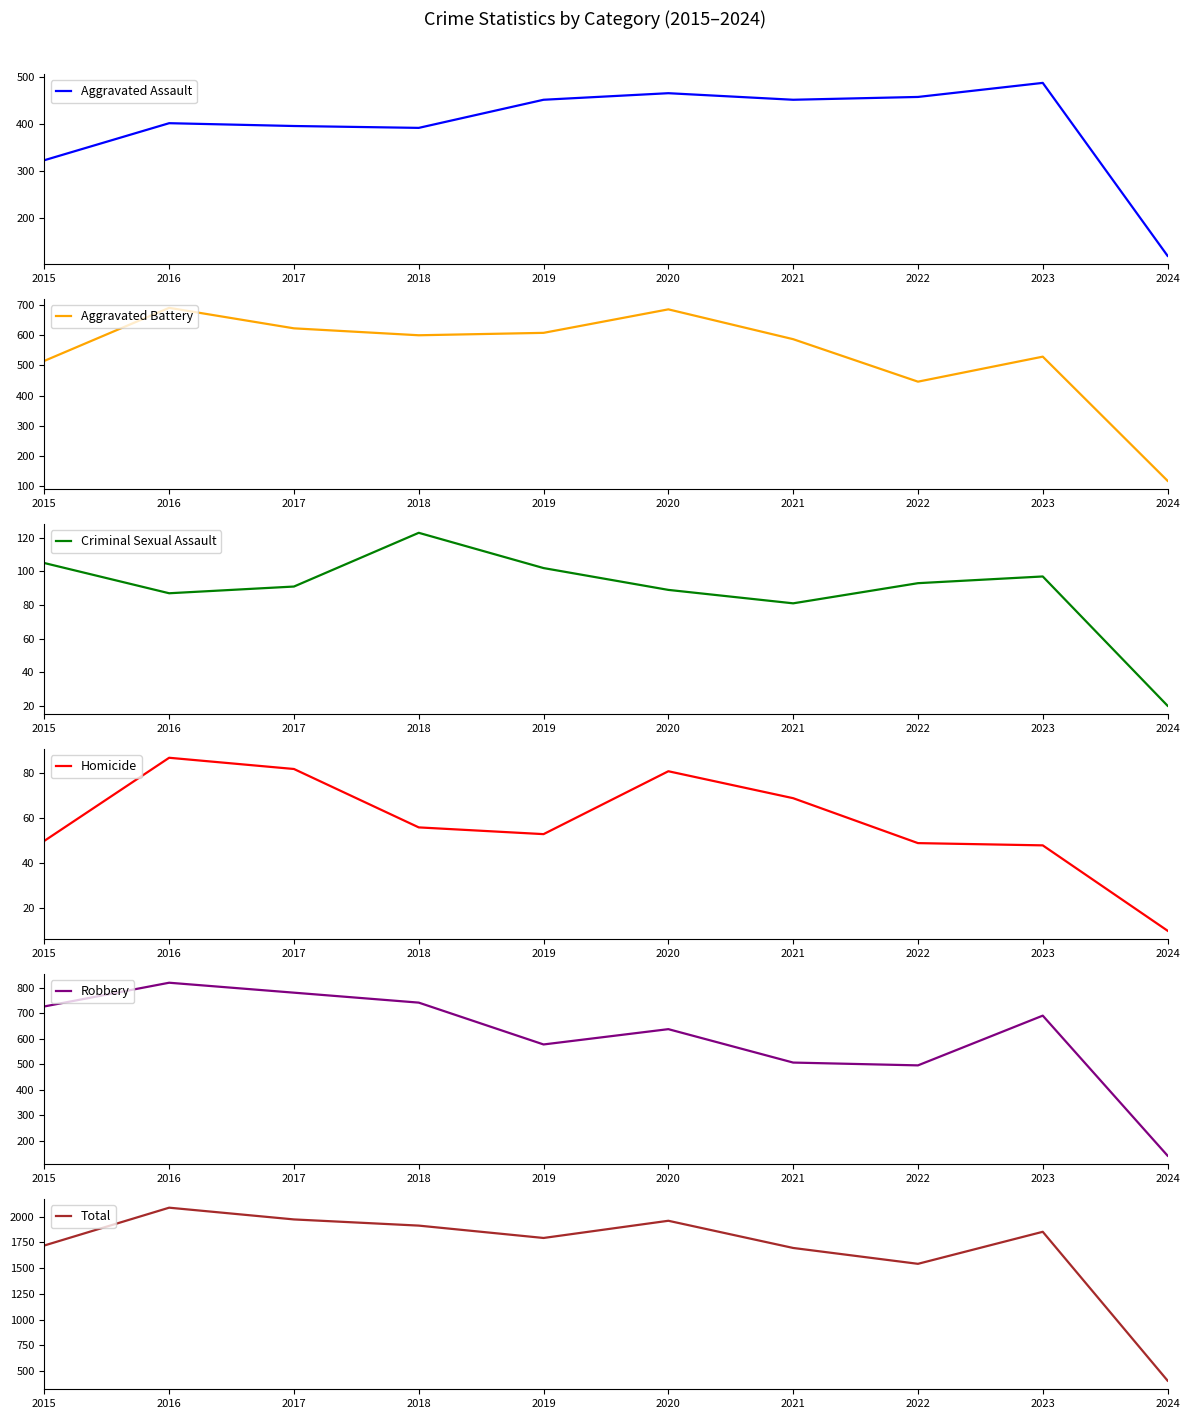

At which category does Aggravated Battery reach its first local peak?

2016